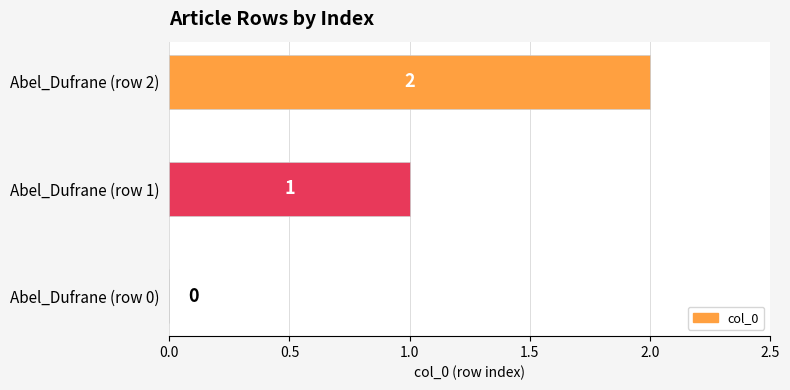

At which label is the value closest to 1?

Abel_Dufrane (row 1)